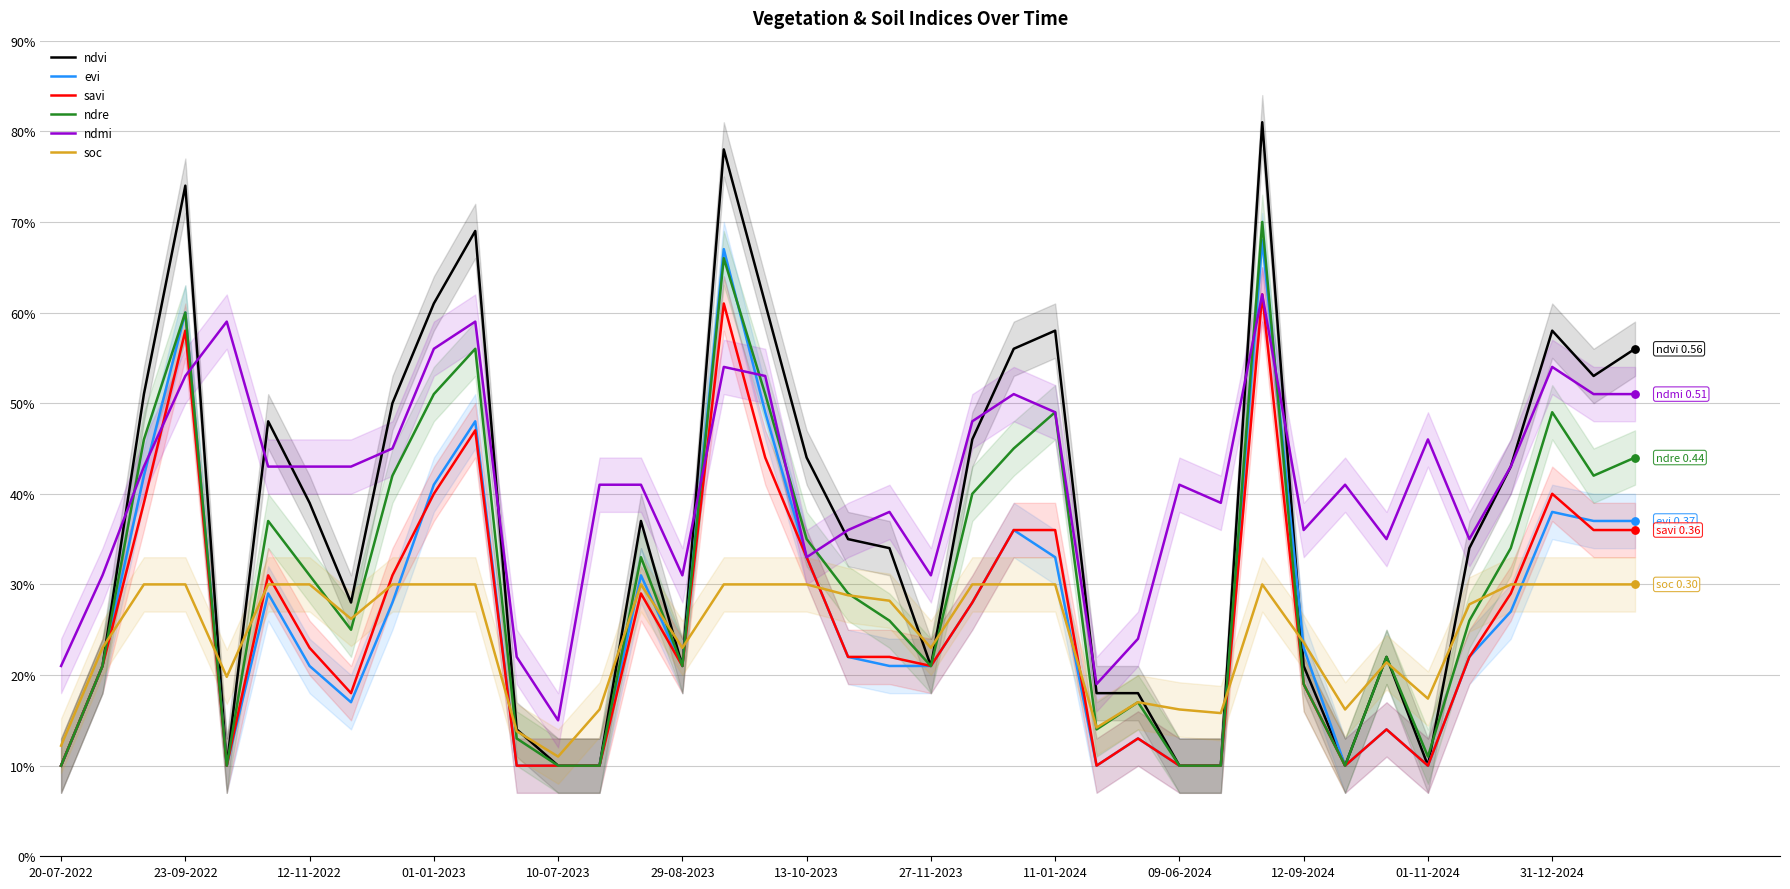

Which series has the widest spread of Y values?

ndvi